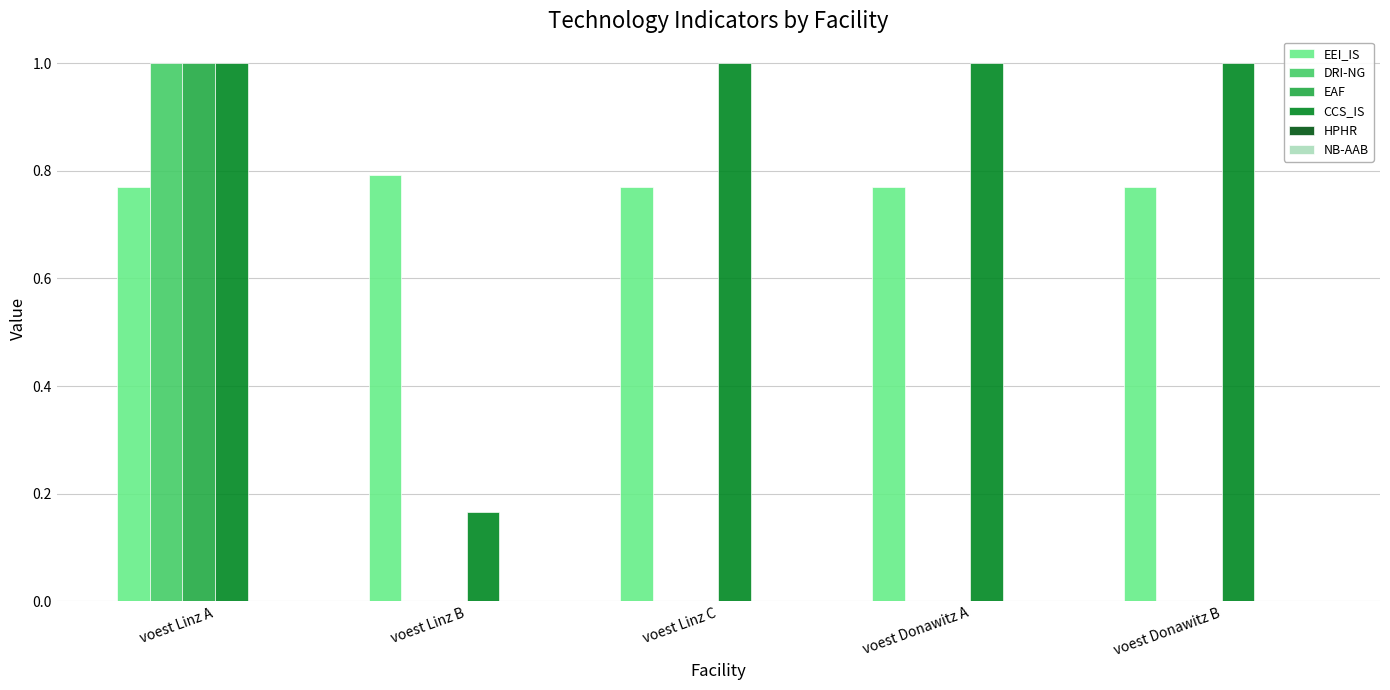

Which series has the largest total across all categories?

CCS_IS